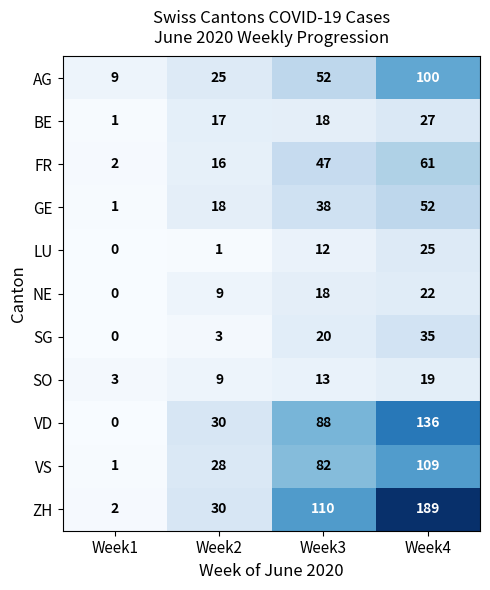

What is the sum of all ZH values?

331